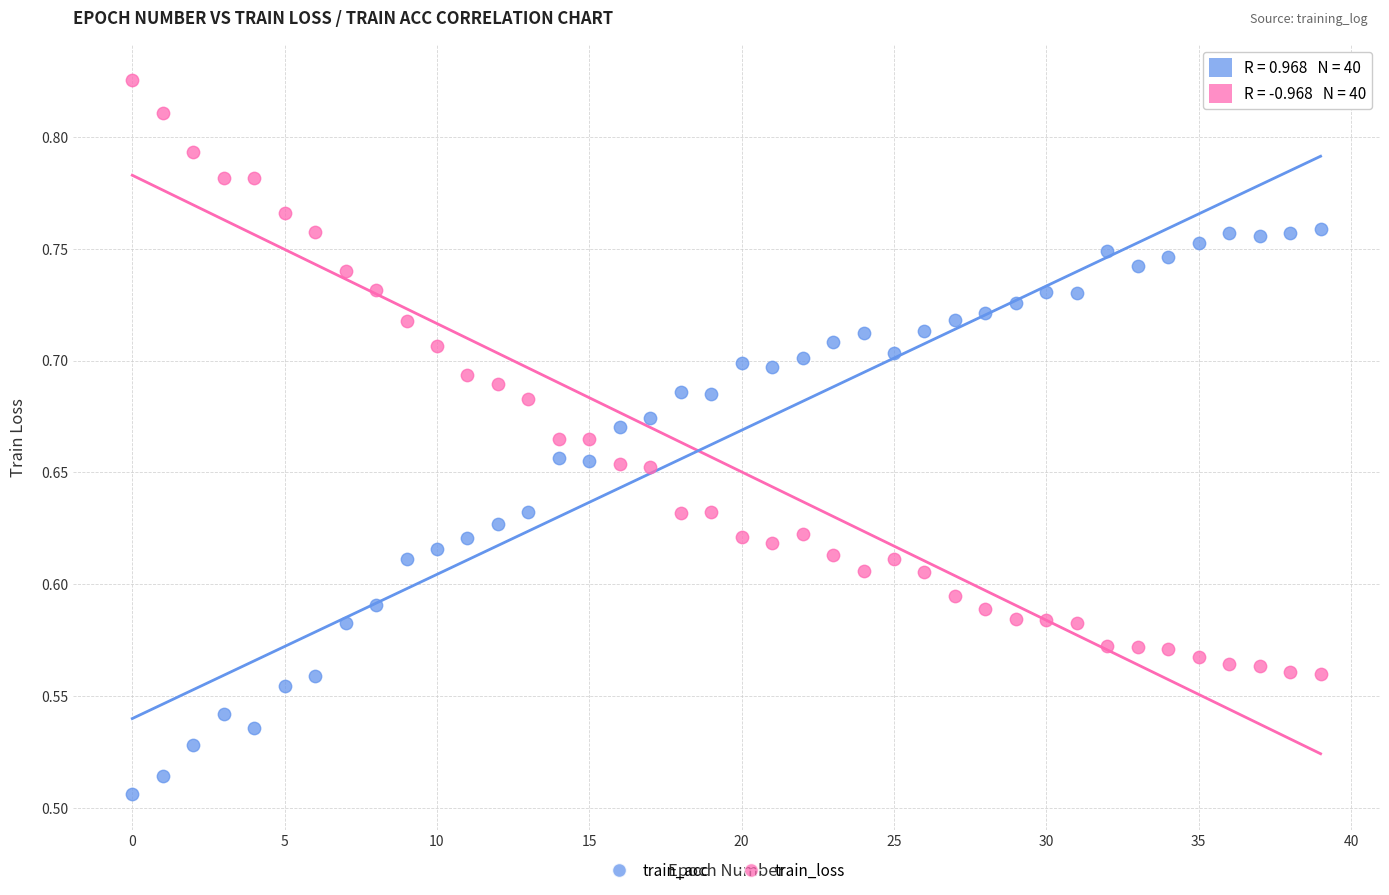

Across all data points, what is the range of Y values (max minus min)?

0.3